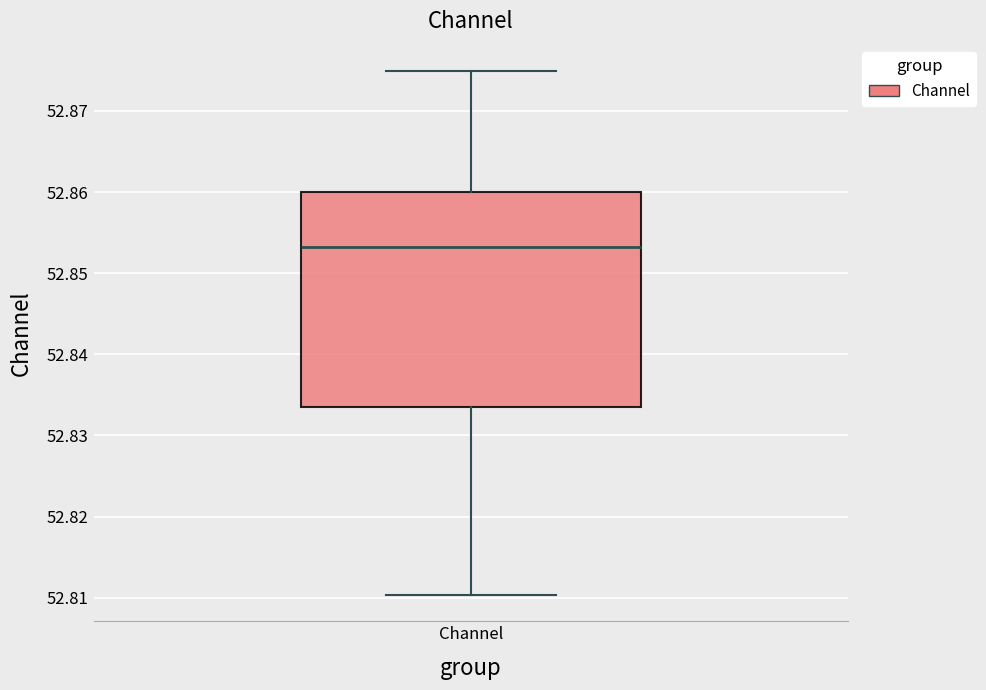

Where does the median line of the box for Channel sit on the y-axis? The values are not printed on the chart, so give them approximately, as read against the axis.

52.853